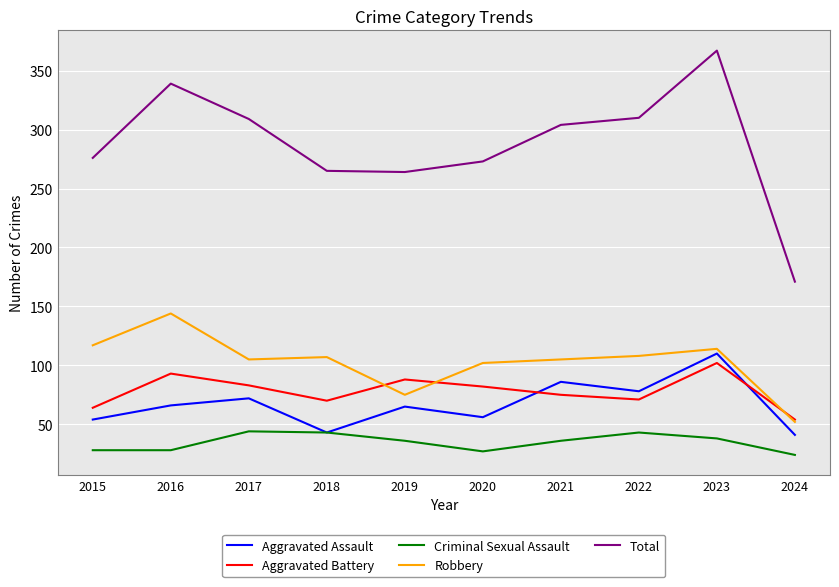

True or false: Aggravated Battery and Total cross at least once.

False